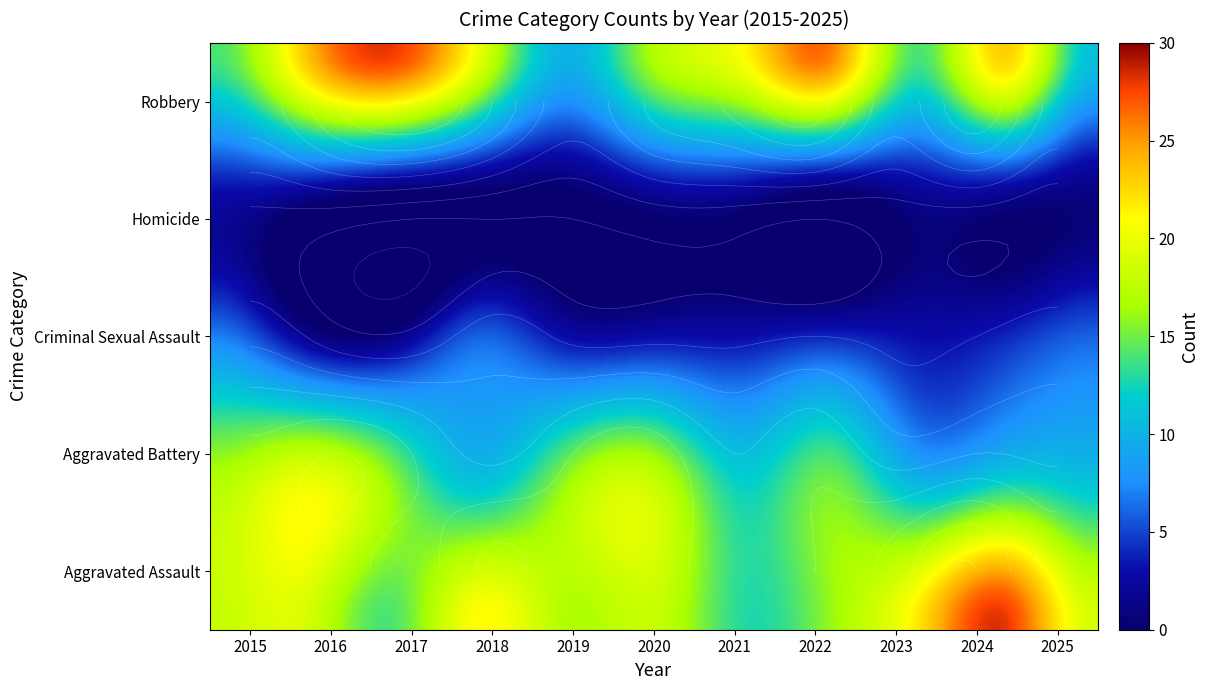

Reading left to right, transcribe all the data shown in this chart.

Aggravated Assault: 18	19	14	21	17	18	13	16	22	28	19
Aggravated Battery: 17	20	16	11	16	18	12	15	10	12	11
Criminal Sexual Assault: 7	2	1	6	3	3	3	4	3	4	6
Homicide: 3	2	0	0	0	2	2	0	2	2	1
Robbery: 14	23	28	20	10	17	21	26	14	23	11